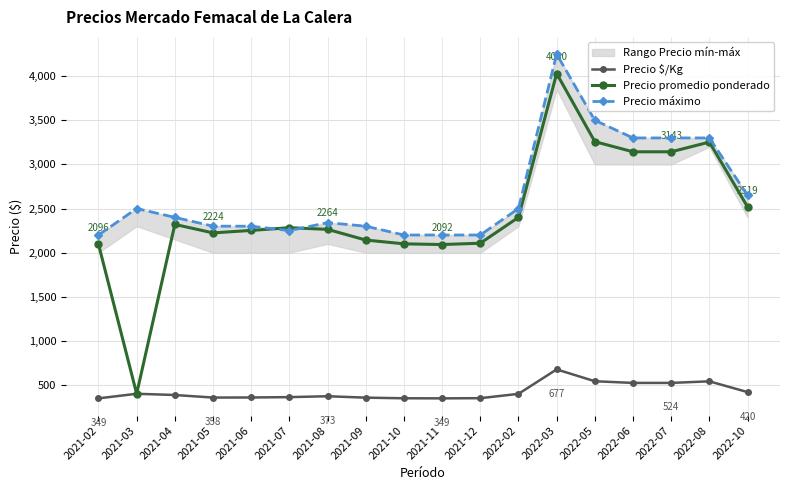

Is the value of Precio promedio ponderado at 2022-05 greater than the value of Precio $/Kg at 2021-09?

Yes